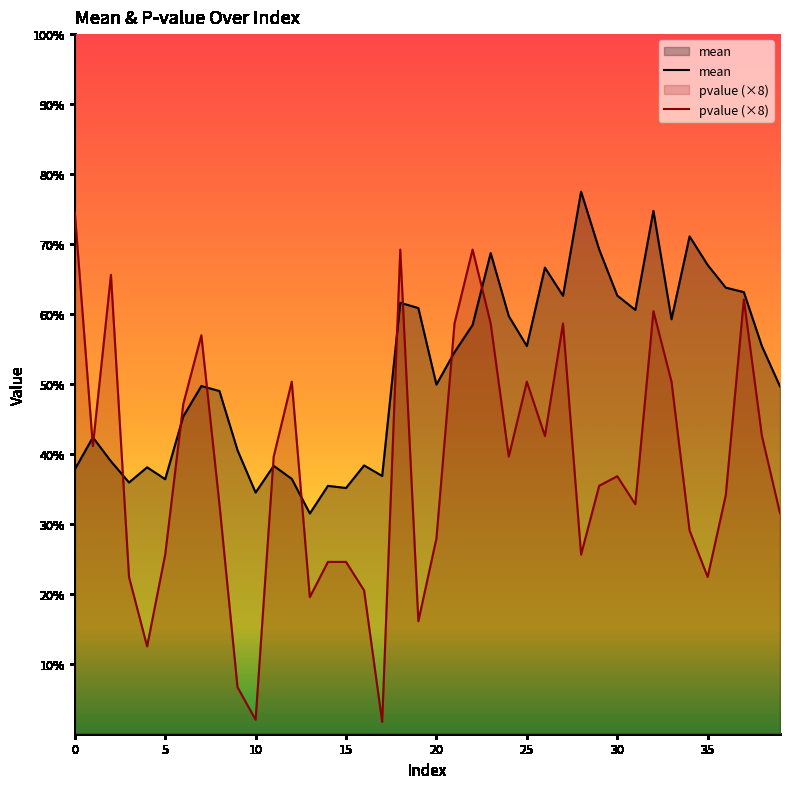

Reading left to right, list all the values displayed in this chart.

mean: 0=3.8	1=4.2	2=3.9	3=3.6	4=3.8	5=3.6	6=4.5	7=5.0	8=4.9	9=4.1	10=3.4	11=3.8	12=3.6	13=3.1	14=3.5	15=3.5	16=3.8	17=3.7	18=6.2	19=6.1	20=5.0	21=5.5	22=5.8	23=6.9	24=6.0	25=5.5	26=6.7	27=6.3	28=7.7	29=6.9	30=6.3	31=6.1	32=7.5	33=5.9	34=7.1	35=6.7	36=6.4	37=6.3	38=5.5	39=5.0
pvalue: 0=7.5	1=4.1	2=6.6	3=2.2	4=1.2	5=2.6	6=4.7	7=5.7	8=3.3	9=0.7	10=0.2	11=4.0	12=5.0	13=2.0	14=2.5	15=2.5	16=2.0	17=0.2	18=6.9	19=1.6	20=2.8	21=5.9	22=6.9	23=5.9	24=4.0	25=5.0	26=4.3	27=5.9	28=2.6	29=3.5	30=3.7	31=3.3	32=6.0	33=5.0	34=2.9	35=2.2	36=3.4	37=6.2	38=4.3	39=3.2